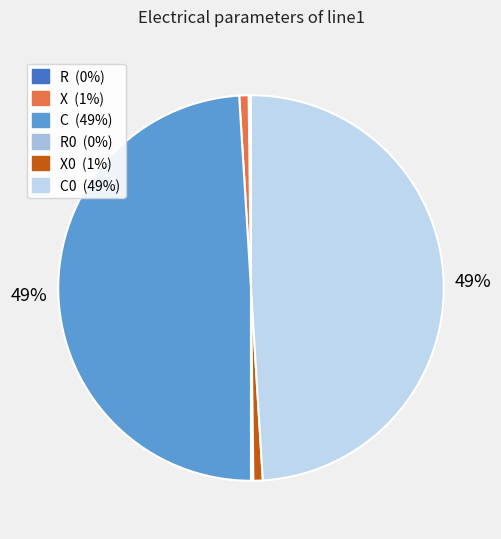

Is there any slice that represents more than half of the pie?

No